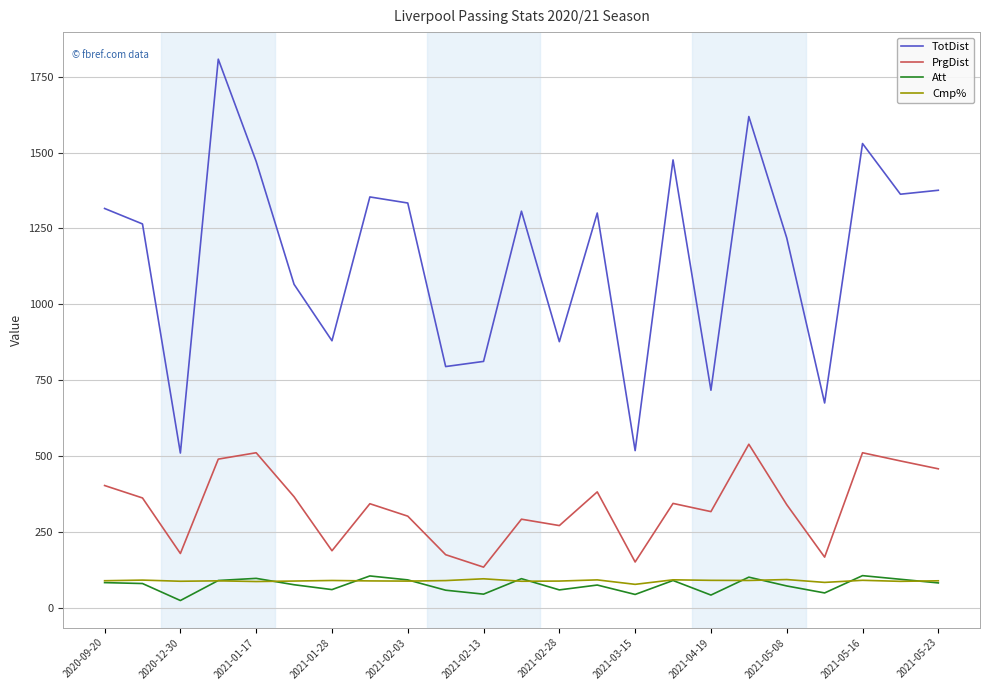

Which series has the widest spread of values?

TotDist